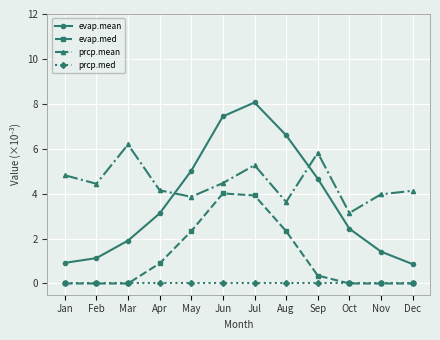

True or false: evap.mean has more than 1 points higher than both neighbors.

False